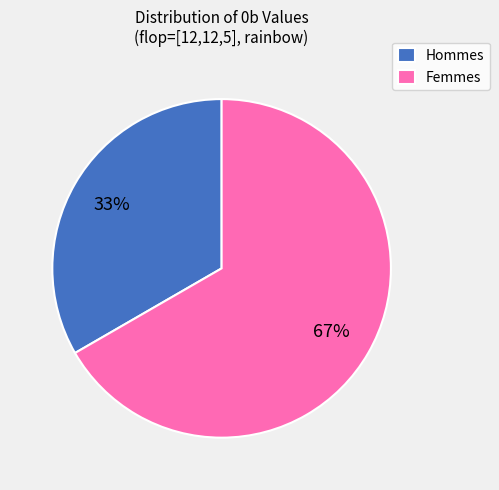

What is the smallest slice in the pie chart?

Hommes